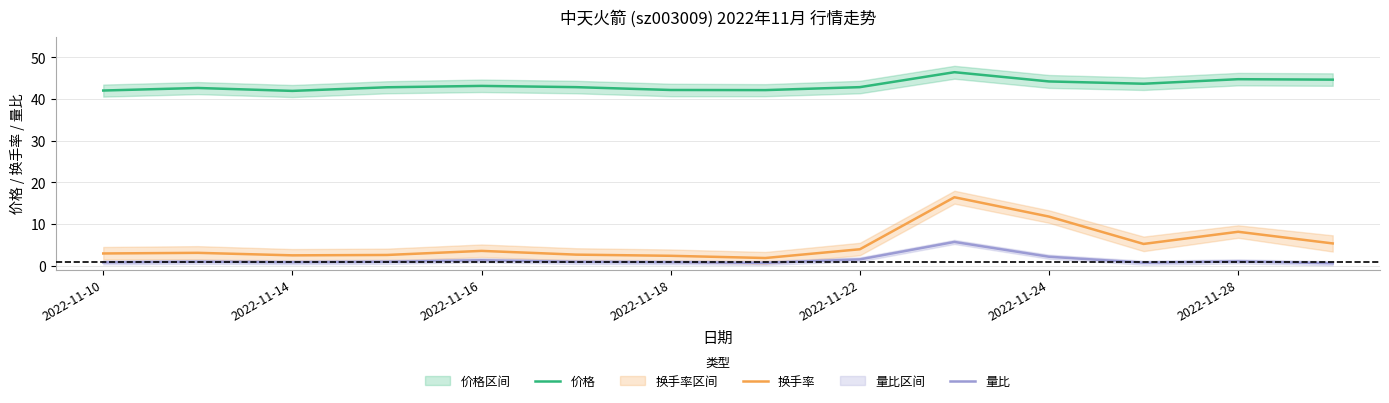

What is the highest value of the 换手率 series?

16.4